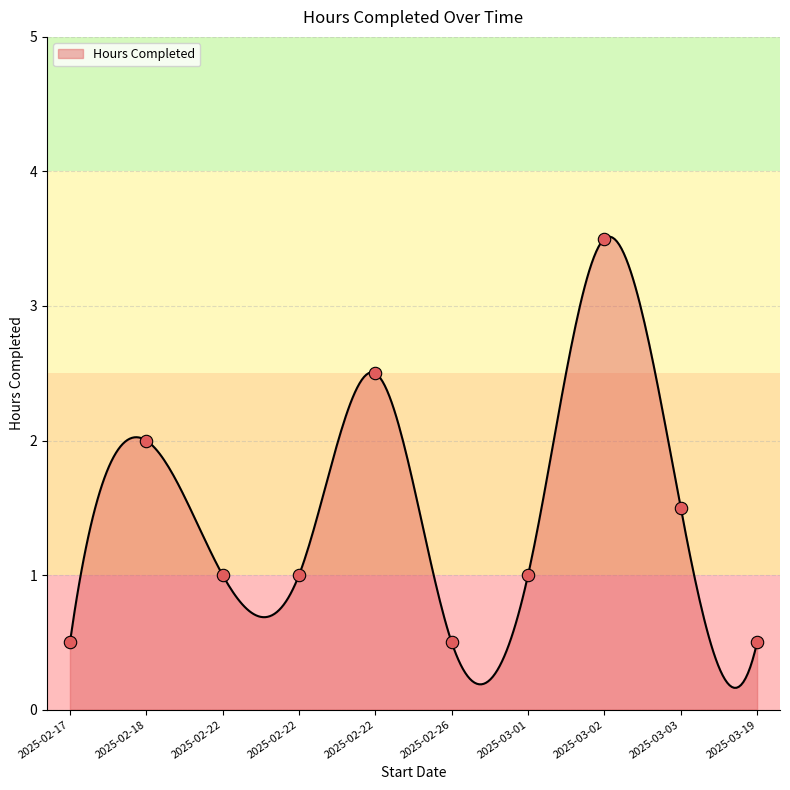

What is the change in value from 2025-02-18 to 2025-02-22?

-1.0